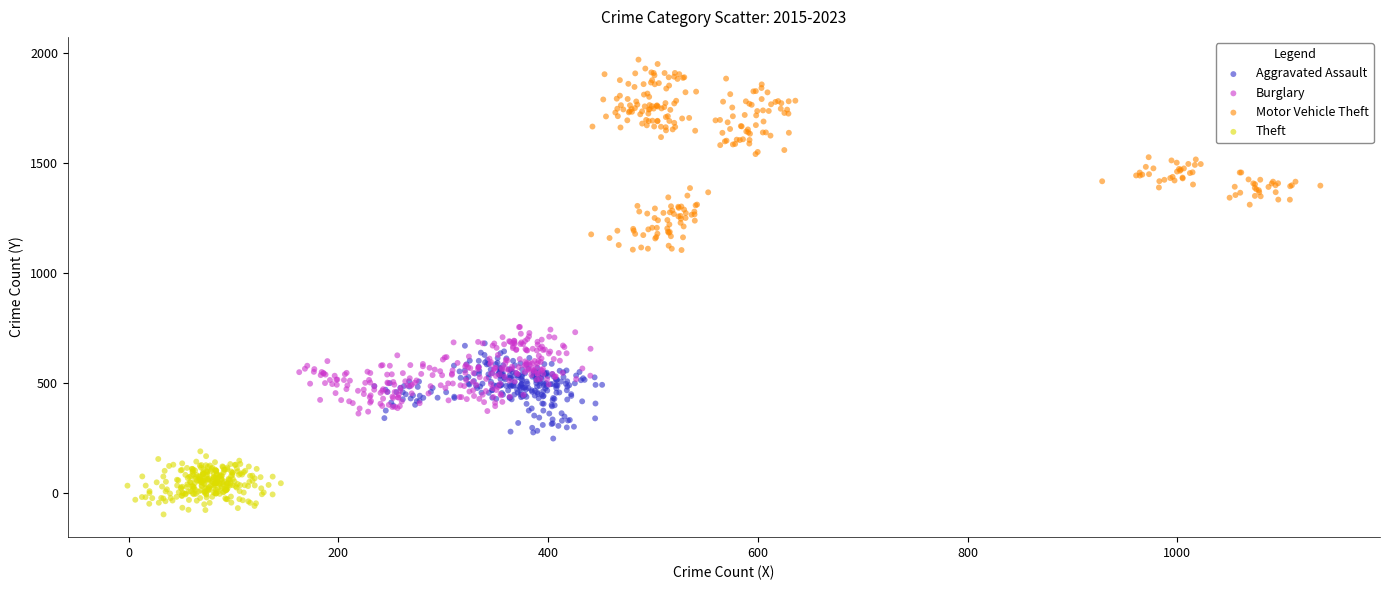

Which series reaches the maximum Y coordinate?

Motor Vehicle Theft